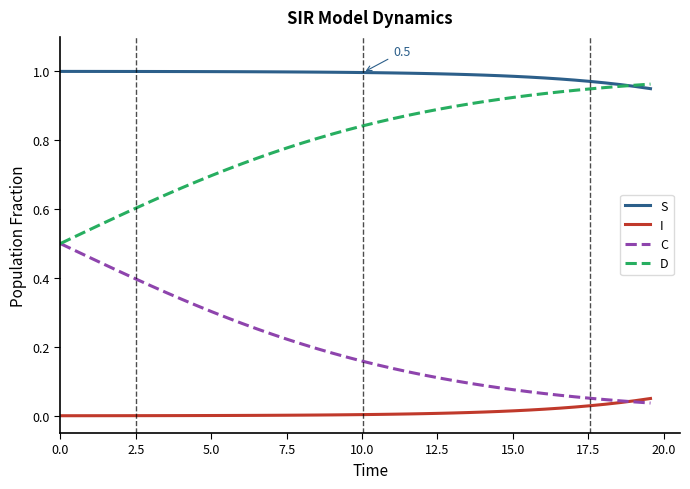

List the series in order of their overall mean, lowest first.

I, C, D, S